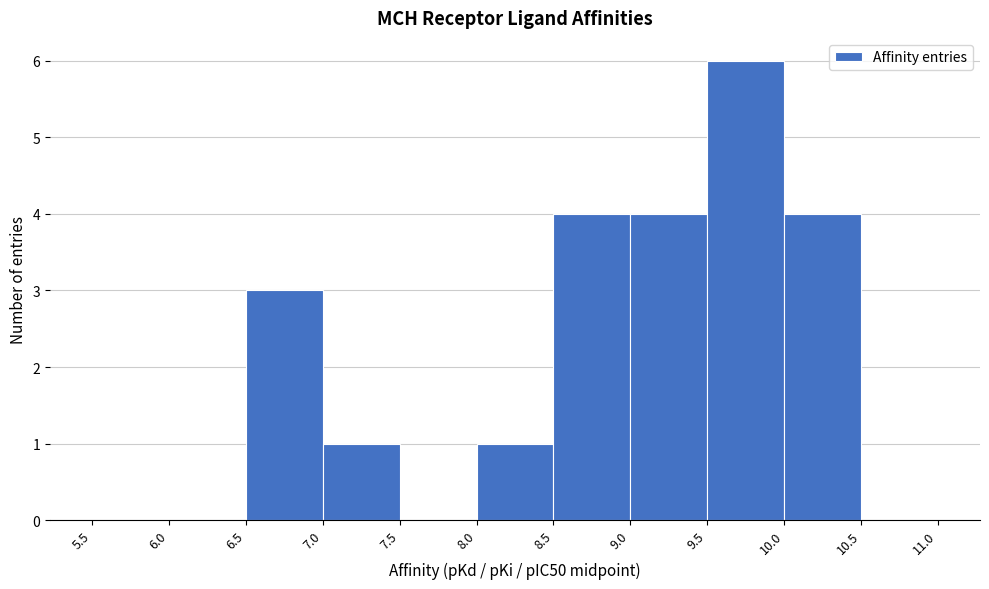

Reading left to right, transcribe this chart: for each bar, give the range it covers on the x-axis and its height. The values are not printed on the chart, so give them approximately, as read against the axis.

5.5 to 6.0: 0
6.0 to 6.5: 0
6.5 to 7.0: 3
7.0 to 7.5: 1
7.5 to 8.0: 0
8.0 to 8.5: 1
8.5 to 9.0: 4
9.0 to 9.5: 4
9.5 to 10.0: 6
10.0 to 10.5: 4
10.5 to 11.0: 0